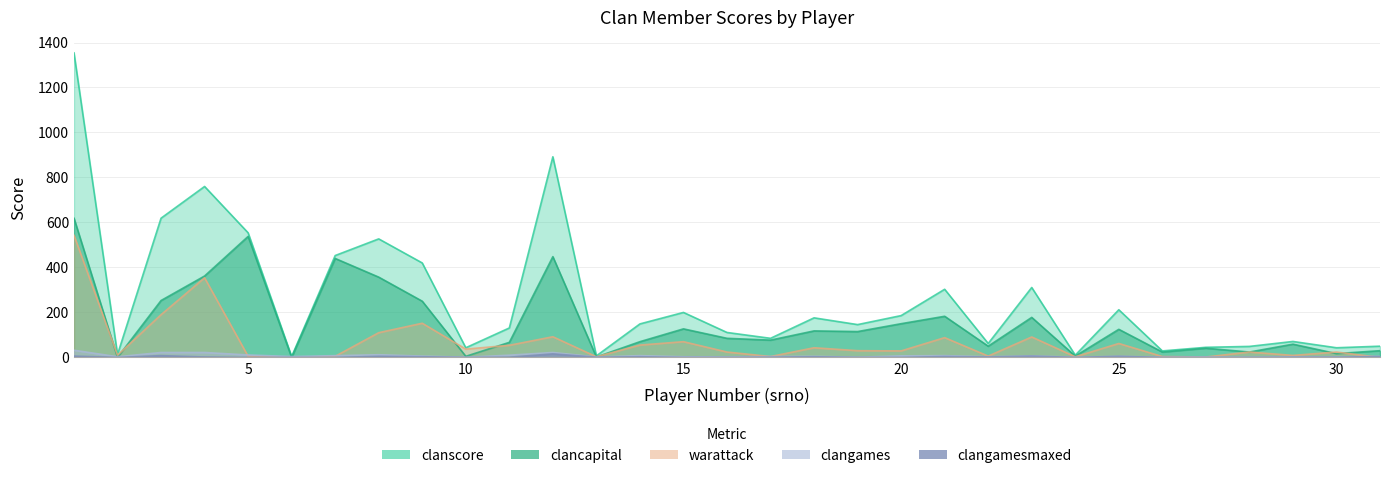

How many values in the clanscore series are below 146?

15